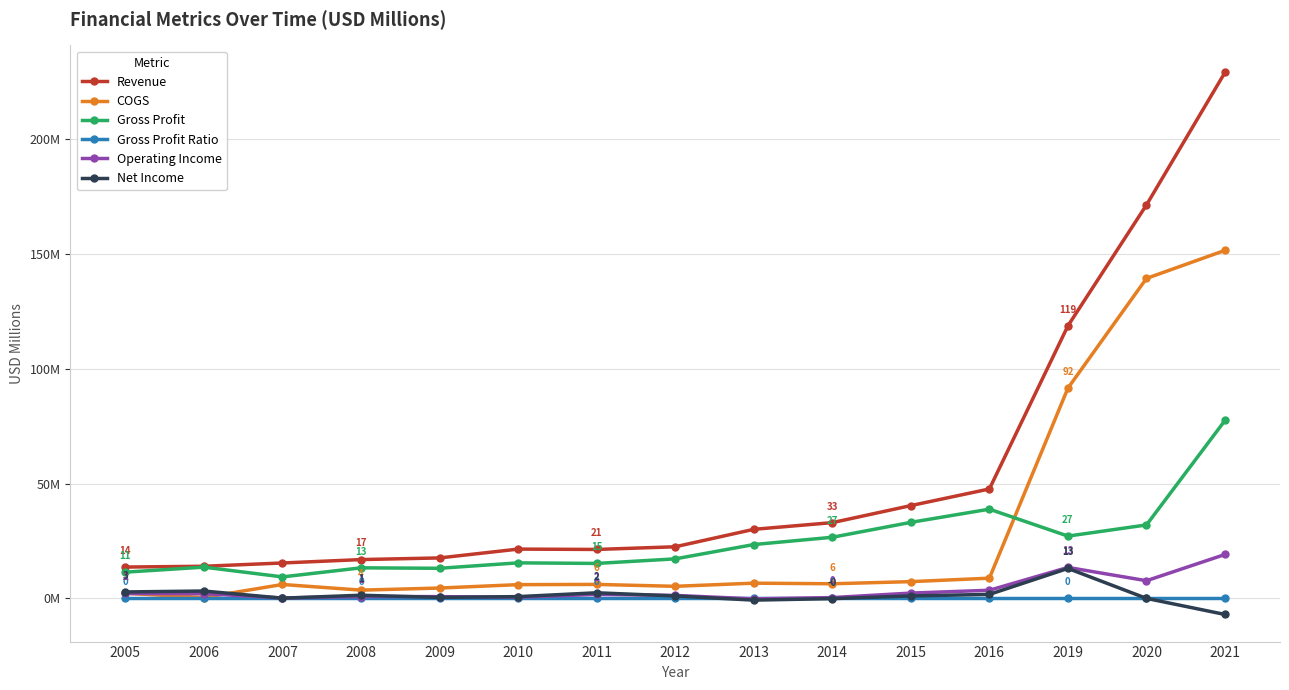

Does the chart have visible grid lines?

Yes